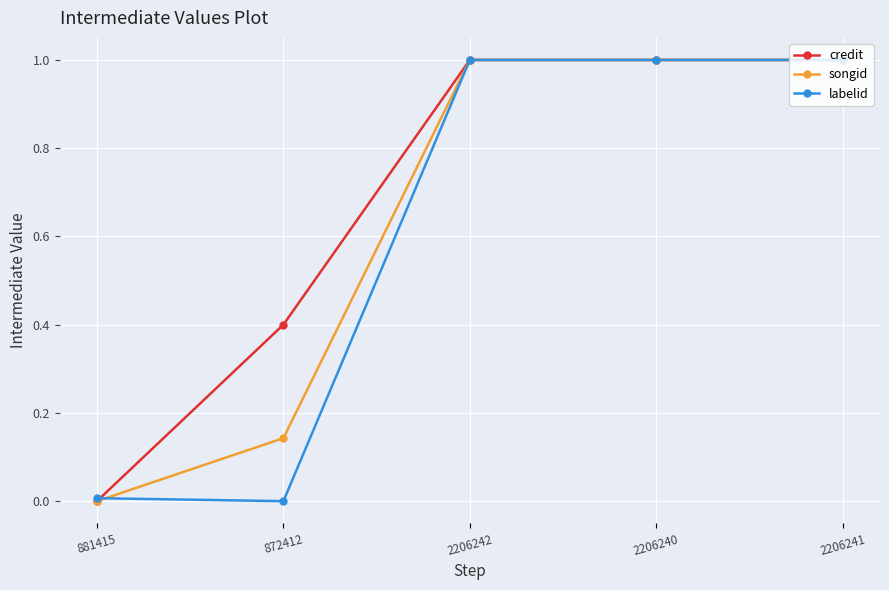

Which series has the largest total across all categories?

credit